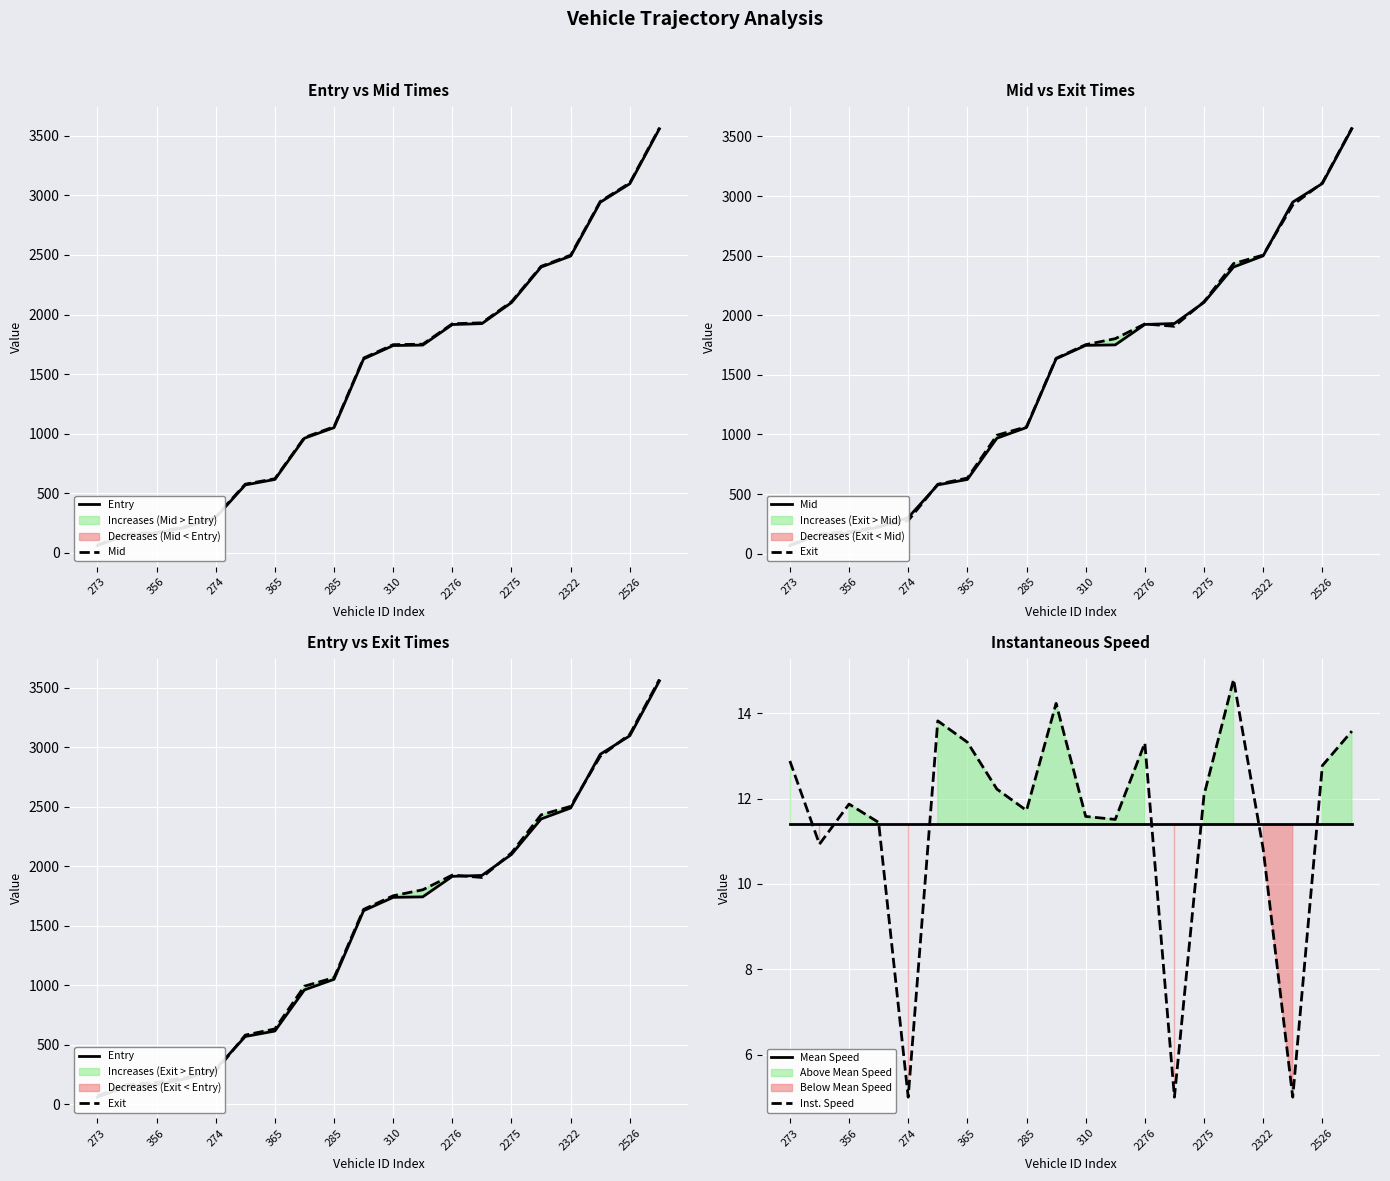

True or false: Entry has more than 0 interior local peaks.

False